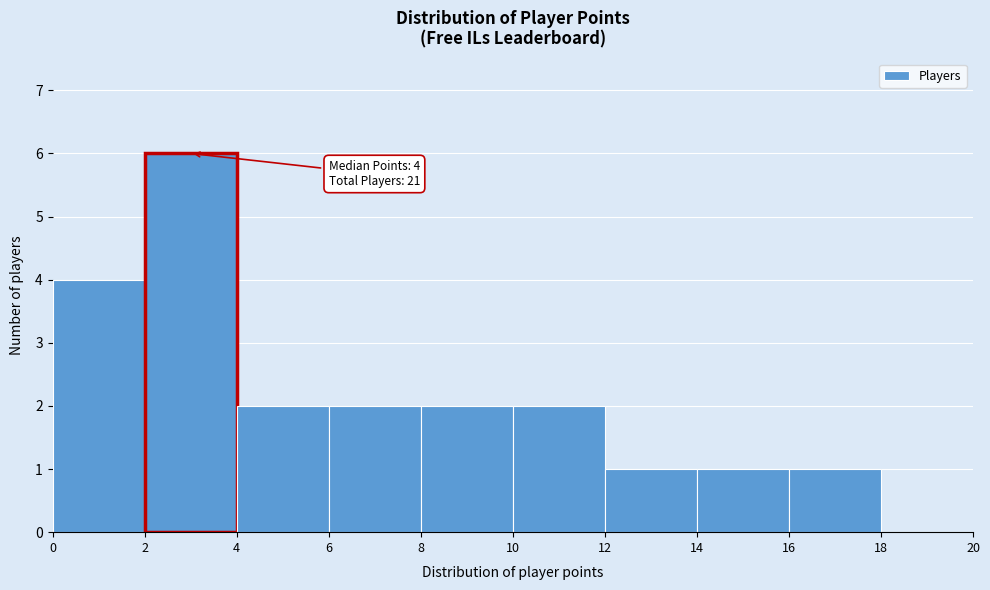

Over which range of the x-axis is the bar tallest?

2 to 4